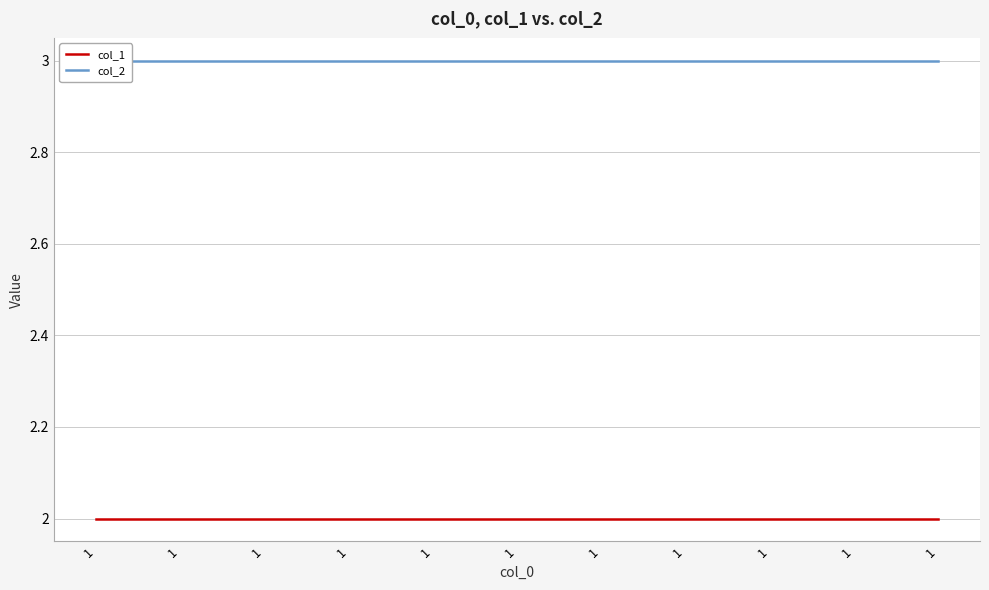

Which series has the largest total across all categories?

col_2